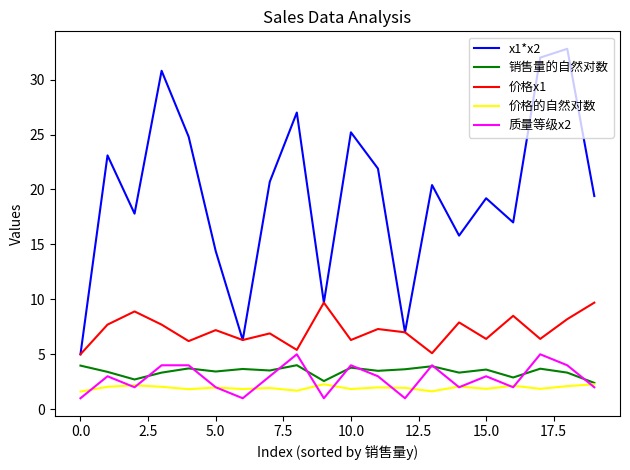

Which series has the largest total across all categories?

x1*x2